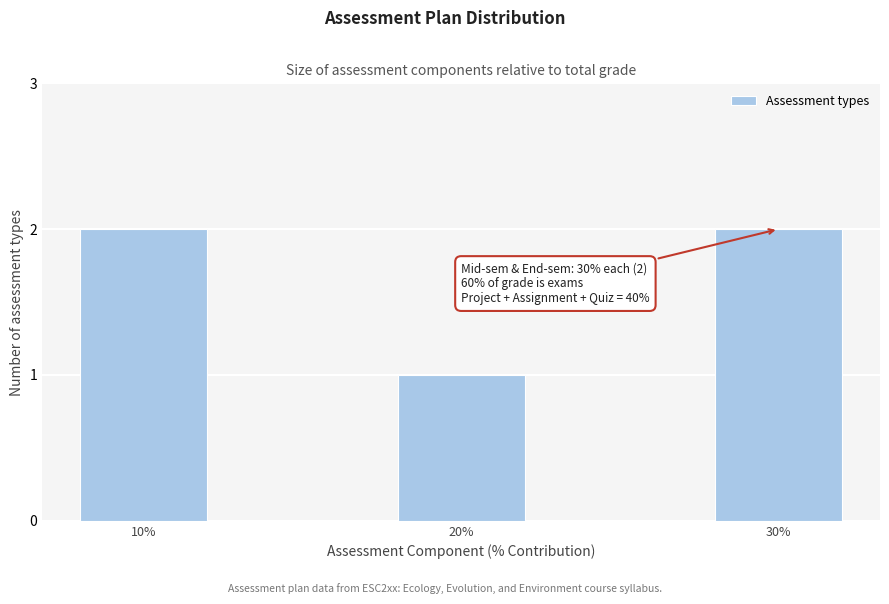

Reading left to right, transcribe all the data shown in this chart.

2	1	2